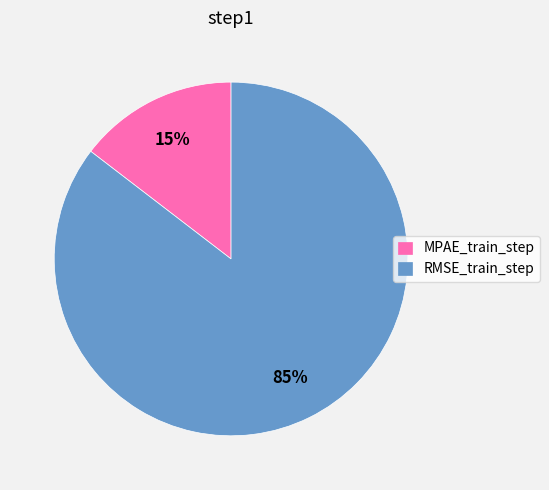

To the nearest percent, what portion does RMSE_train_step represent?

85%